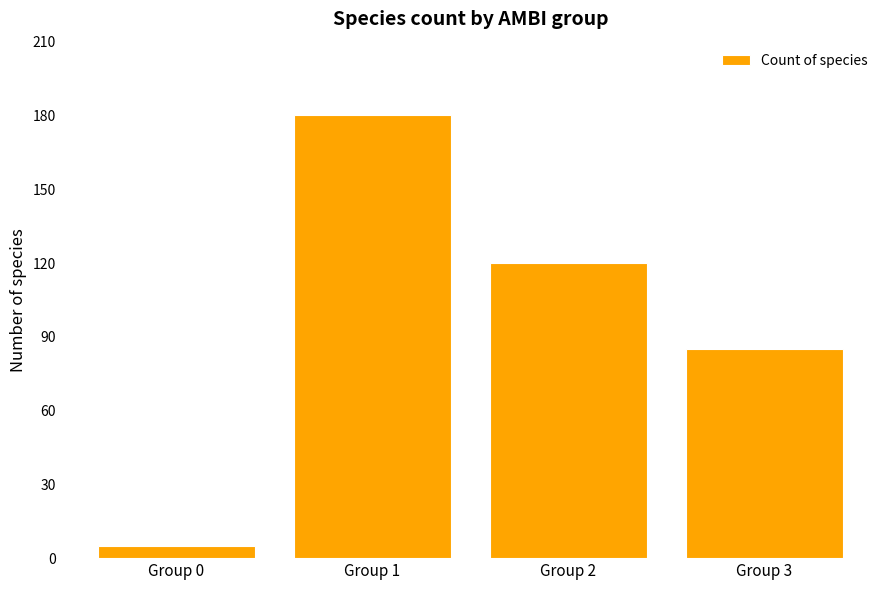

Does the chart contain any negative values?

No